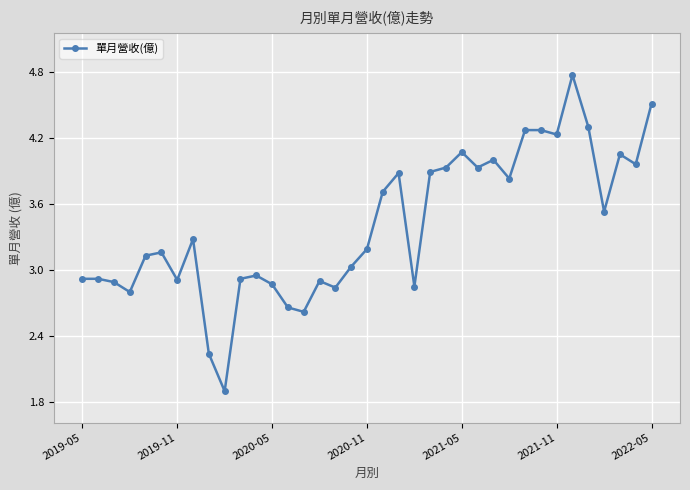

What is the minimum value shown in the chart?

1.9